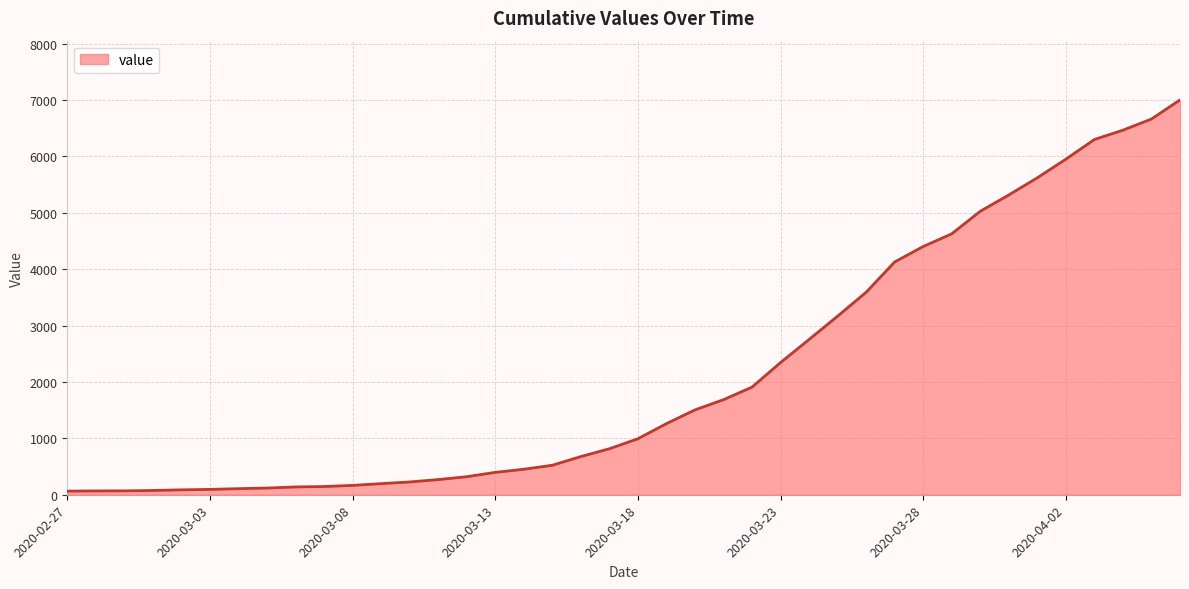

What is the maximum value shown in the chart?

7003